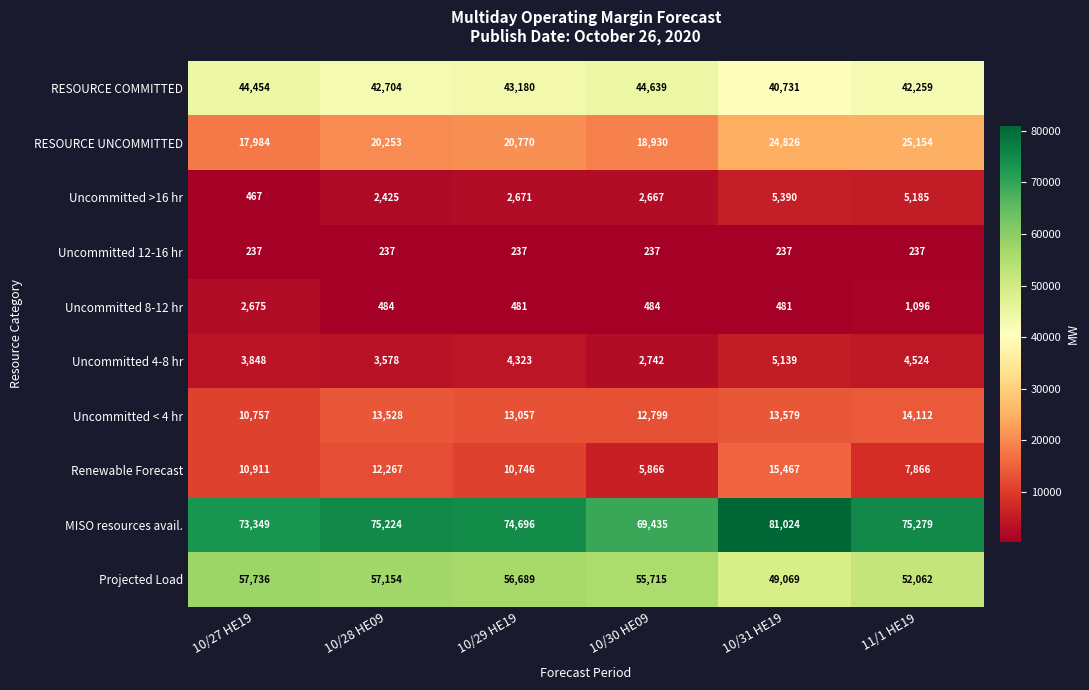

At 10/28 HE09, list the series in order from largest to smallest.

MISO resources avail., Projected Load, RESOURCE COMMITTED, RESOURCE UNCOMMITTED, Uncommitted < 4 hr, Renewable Forecast, Uncommitted 4-8 hr, Uncommitted >16 hr, Uncommitted 8-12 hr, Uncommitted 12-16 hr